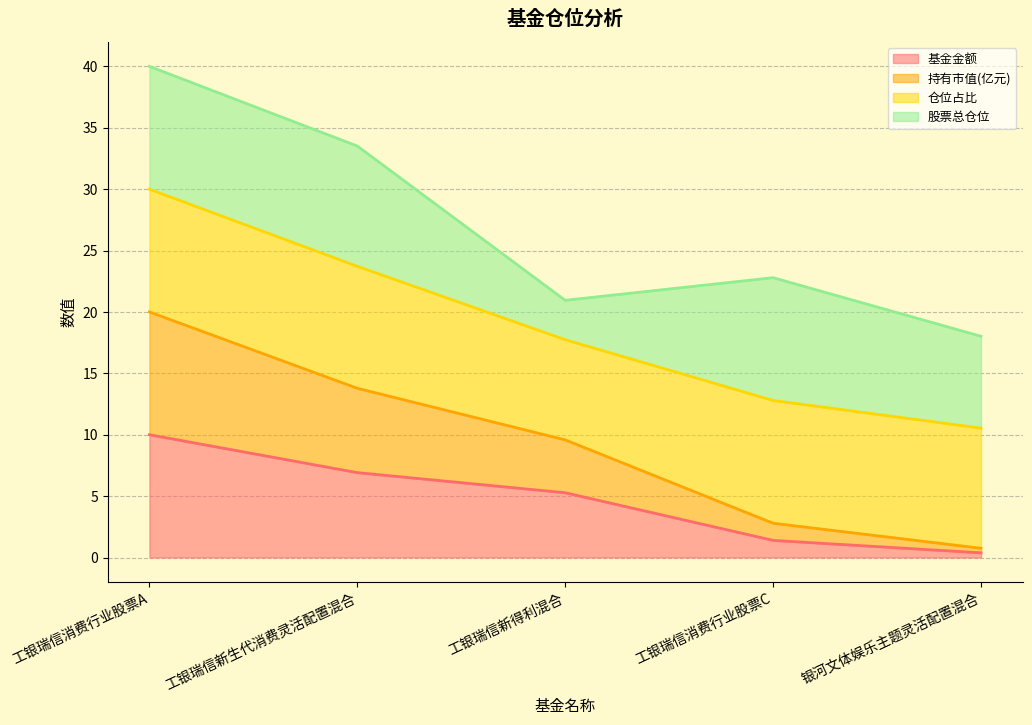

What is the maximum value for 基金金额?

10.0